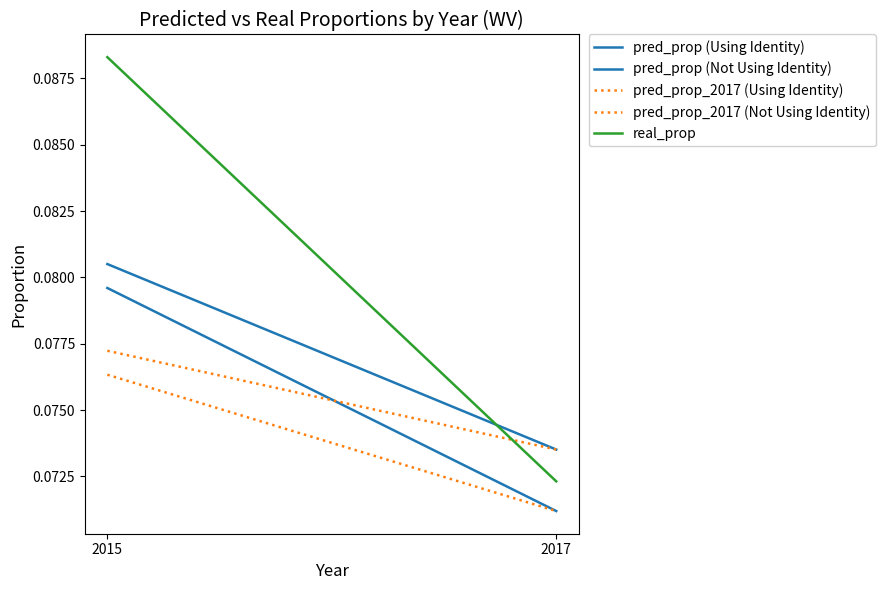

Rank the categories by pred_prop (Using Identity) value from lowest to highest.

2017, 2015